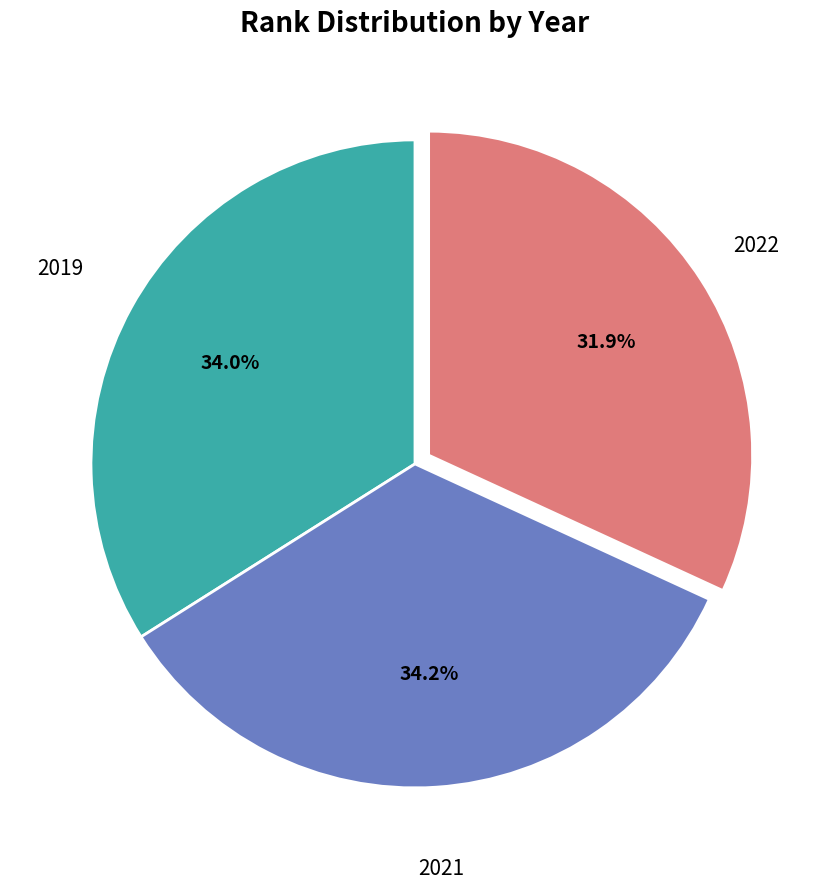

Is there a majority slice in this chart?

No